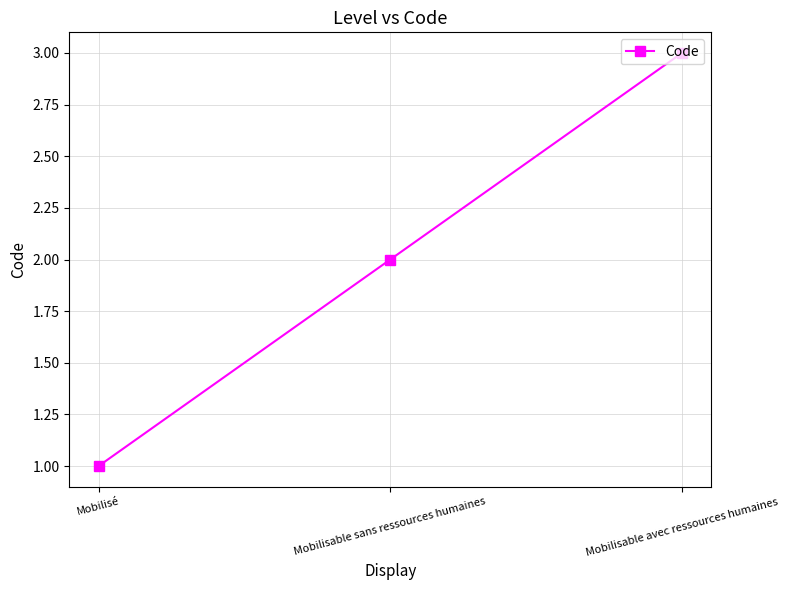

The chart shows a value of 4 at Mobilisable sans ressources humaines. True or false?

False